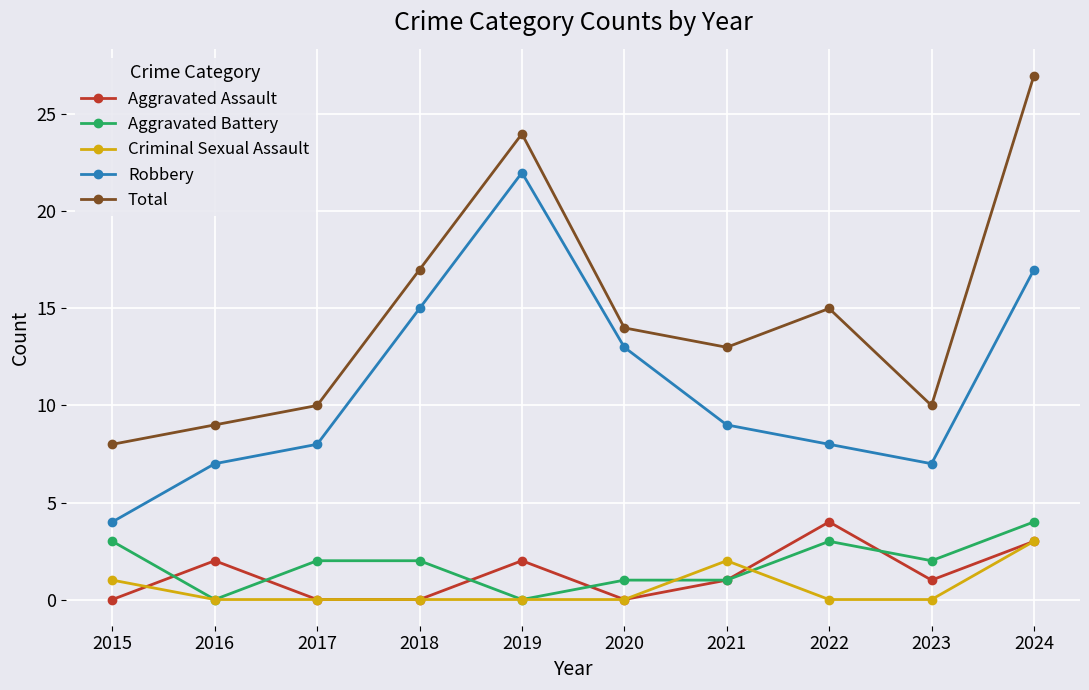

At how many categories does at least one series exceed 12?

6